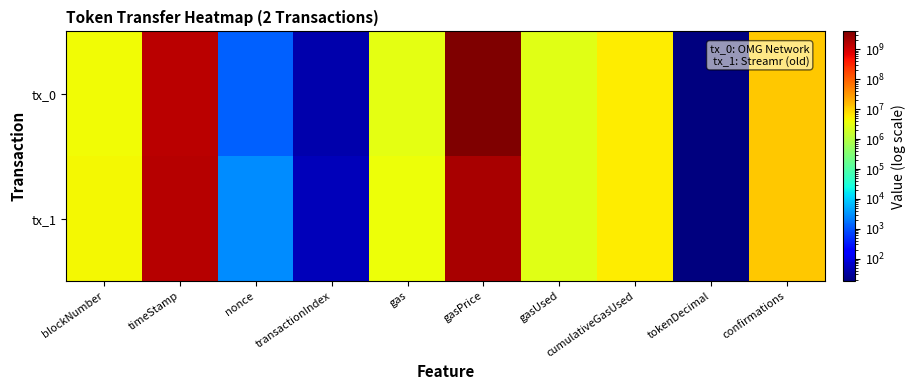

Between timeStamp and gas, which series saw the biggest shift?

tx_1